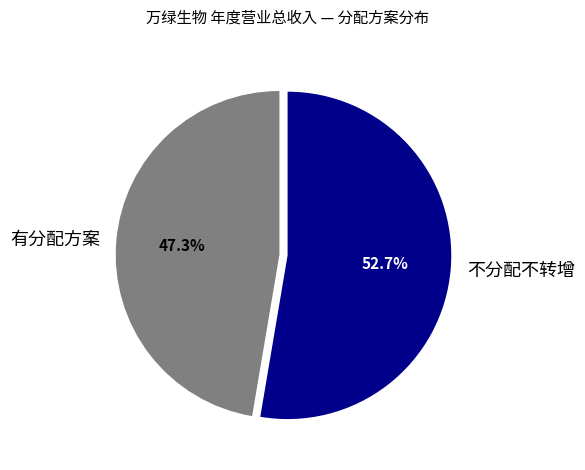

Does any single category account for the majority?

Yes